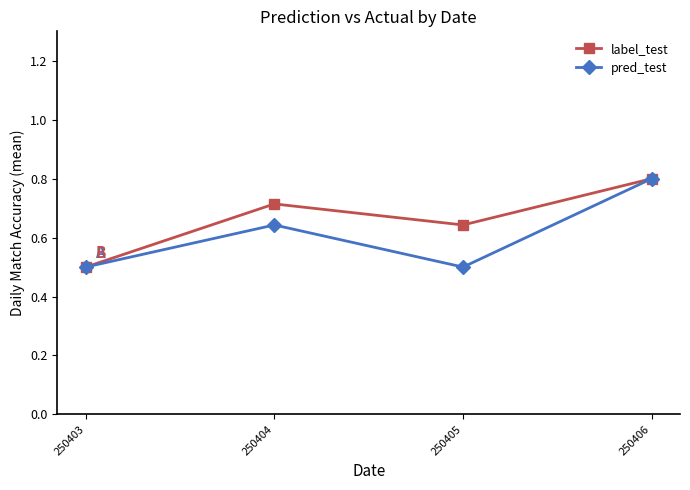

Which series has the largest total across all categories?

label_test